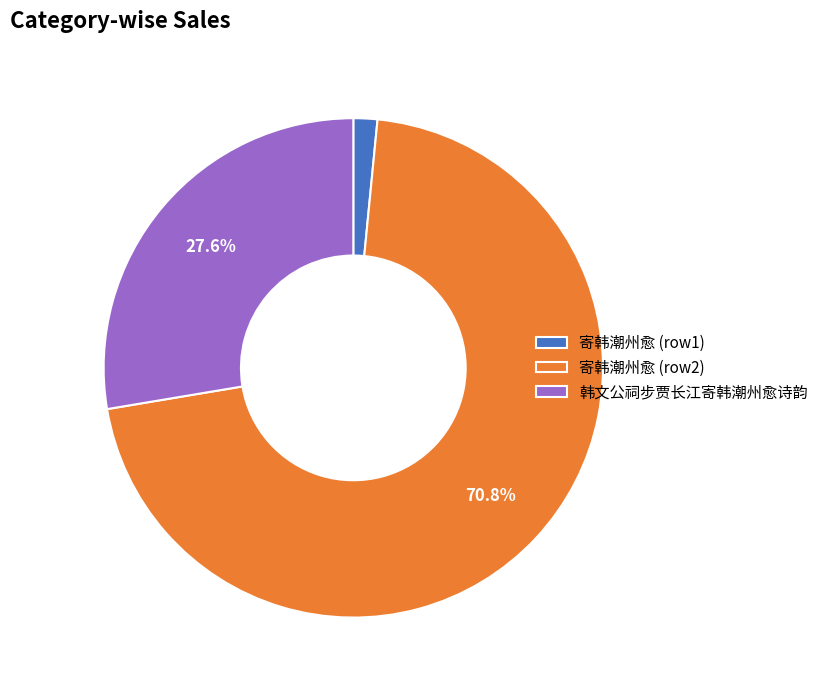

The 韩文公祠步贾长江寄韩潮州愈诗韵 slice represents 34% of the pie. True or false?

False